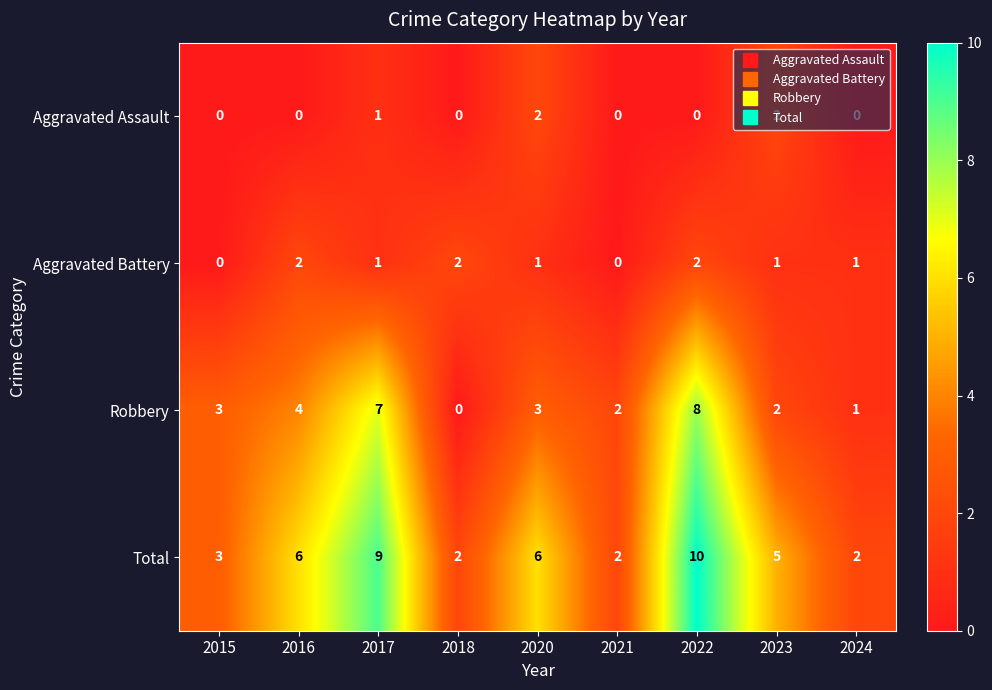

What is the total value across all series at 2015?

6